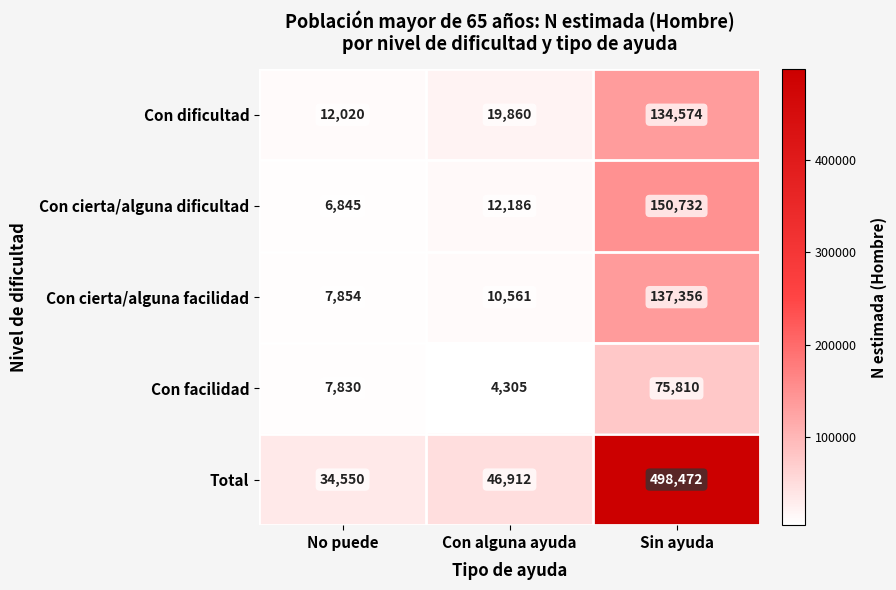

Which series changed the most between No puede and Sin ayuda?

Total